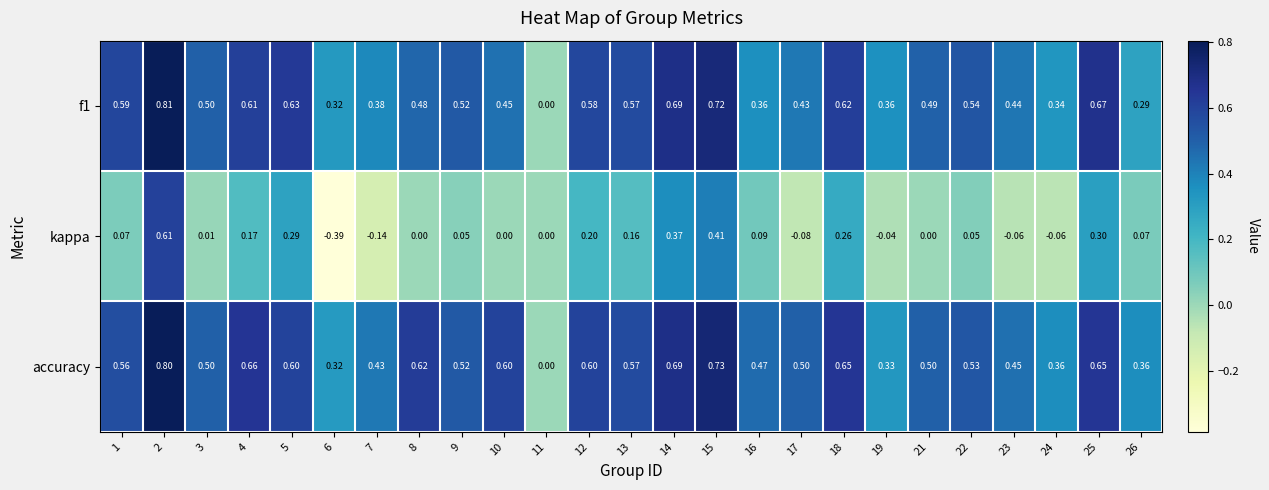

Is the value of accuracy at 4 greater than the value of kappa at 18?

Yes